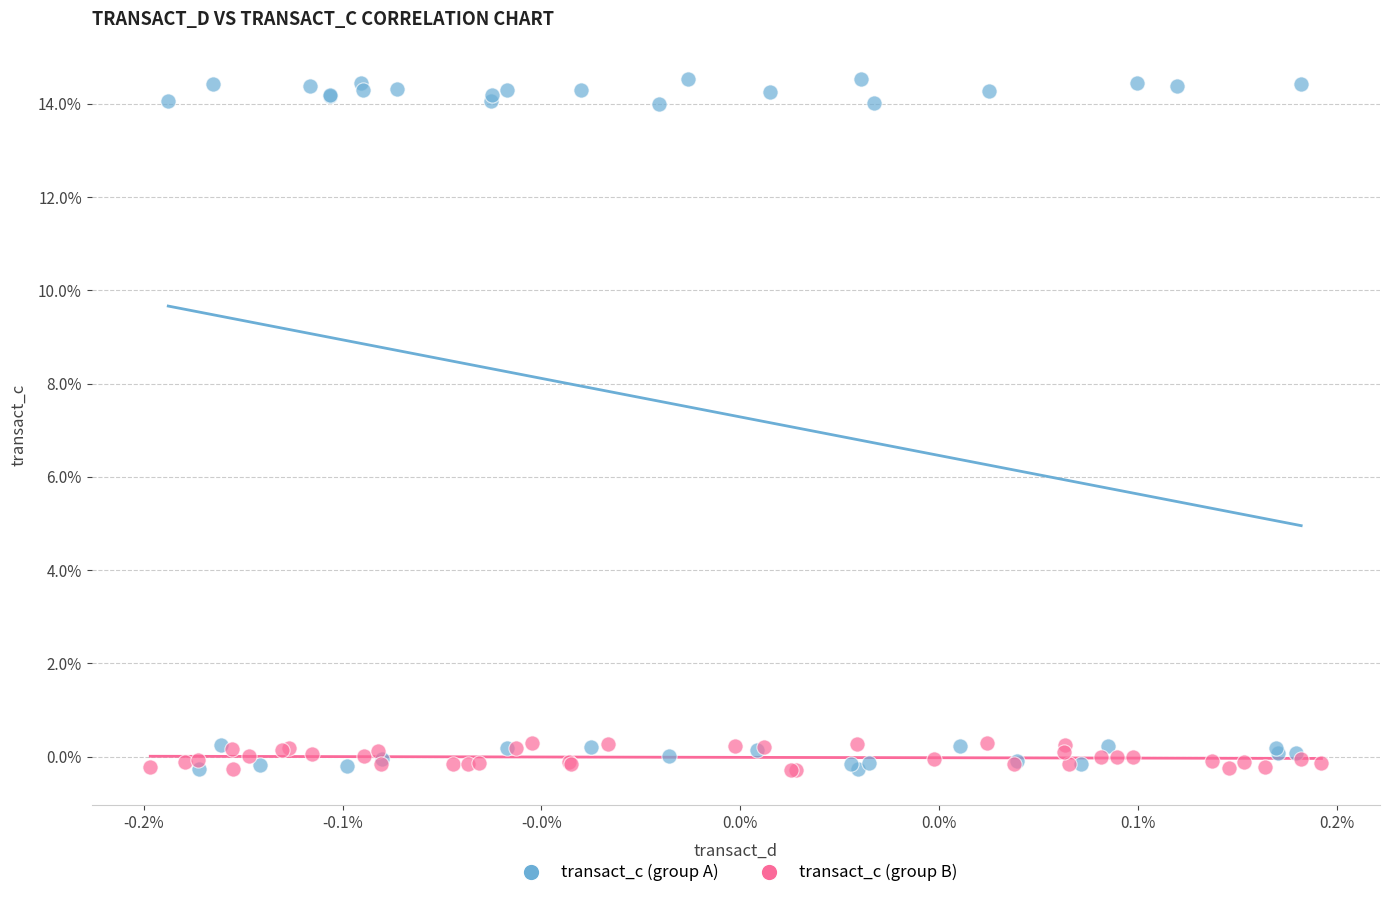

Which series has the widest spread of Y values?

transact_c (group A)